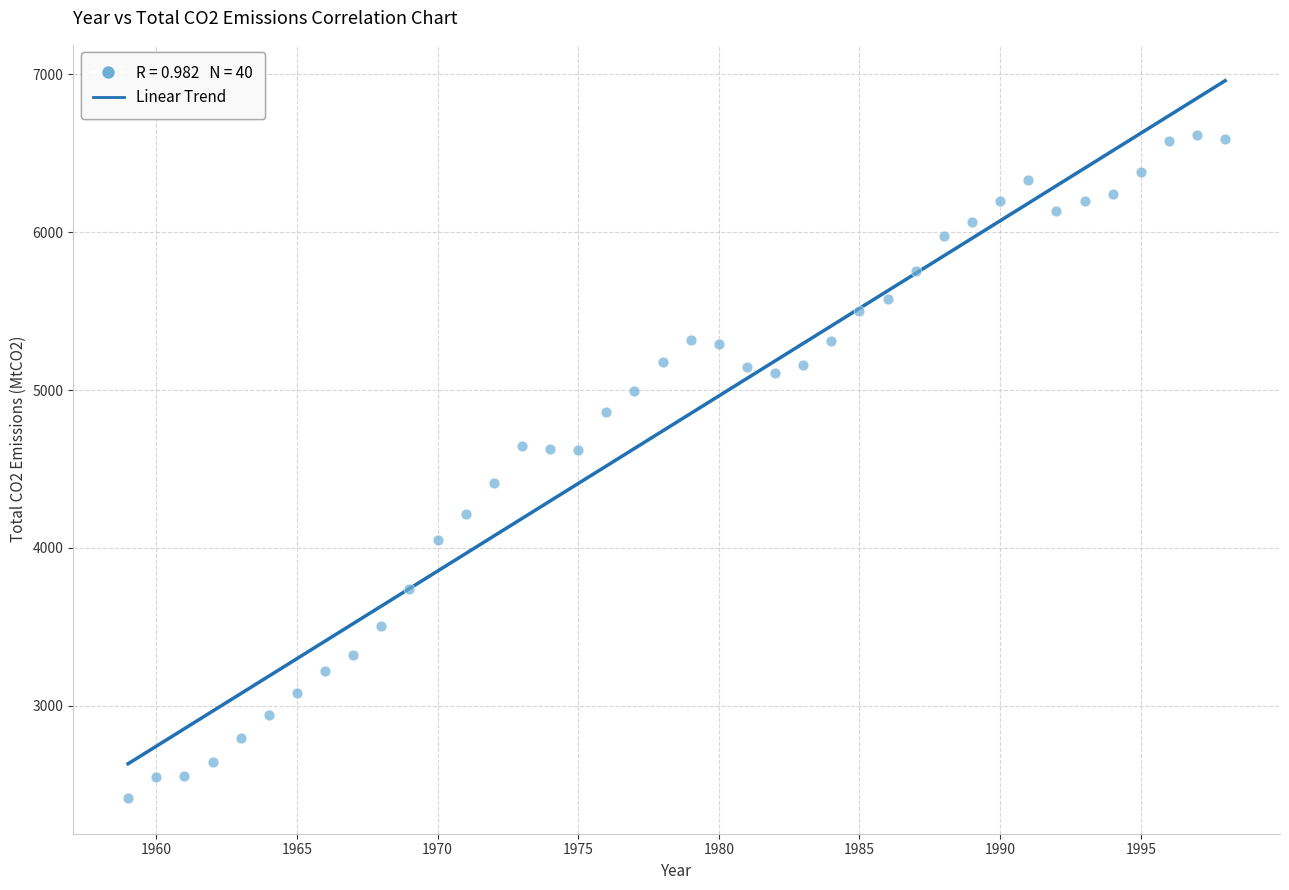

What is the range of X values (max minus min)?

39.0